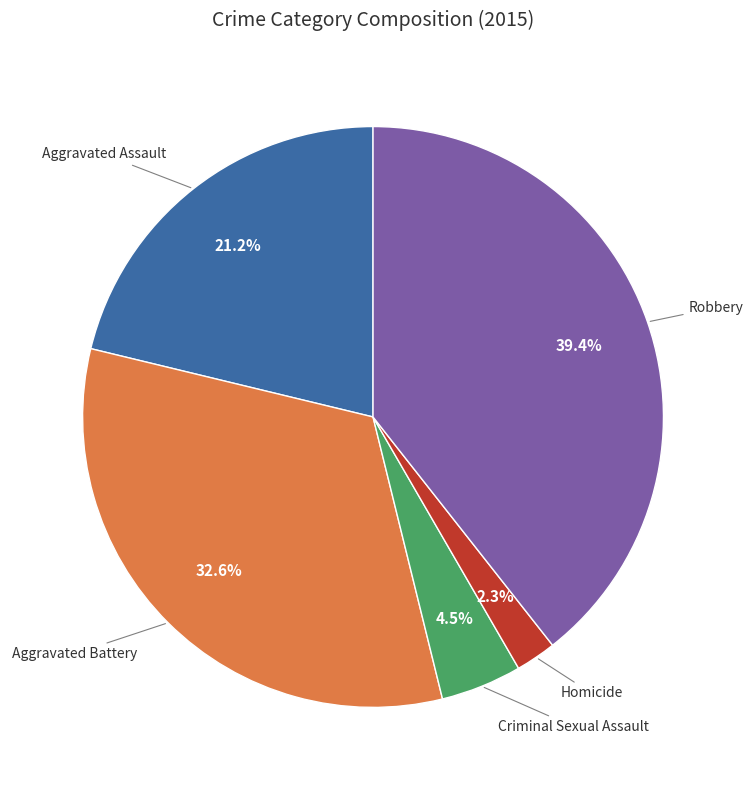

Does any single category account for the majority?

No